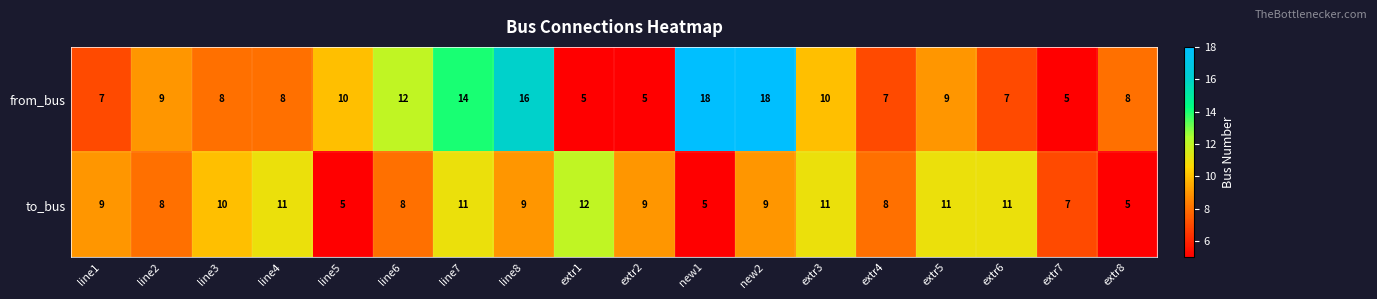

Which series changed the most between line2 and new2?

from_bus